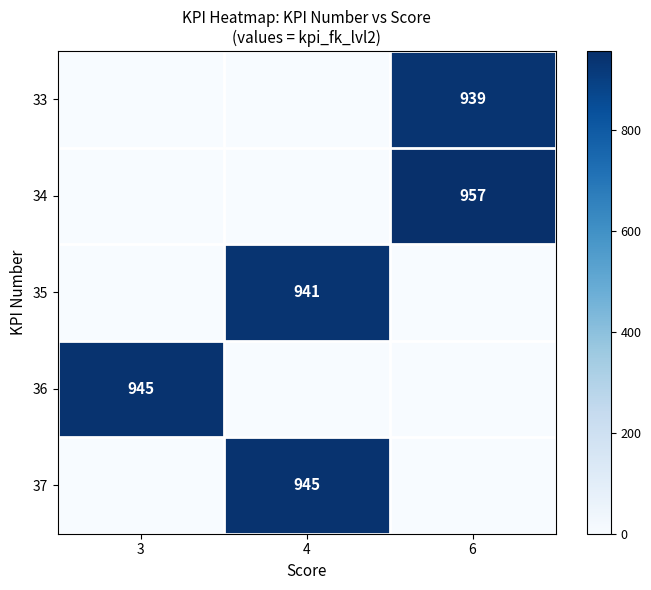

What is the average value of the row_4 series?

315